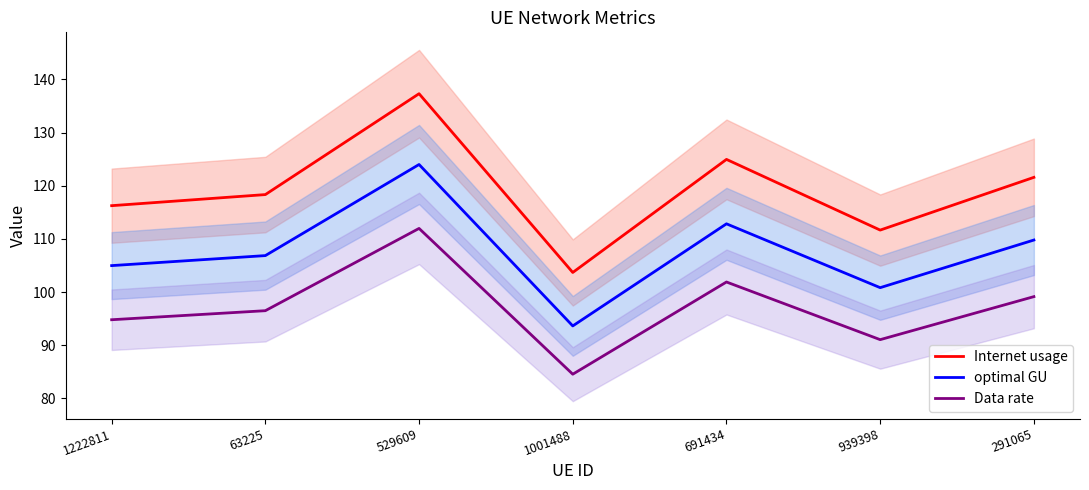

What is the difference between the second highest and second lowest values in the Internet usage series?

13.3